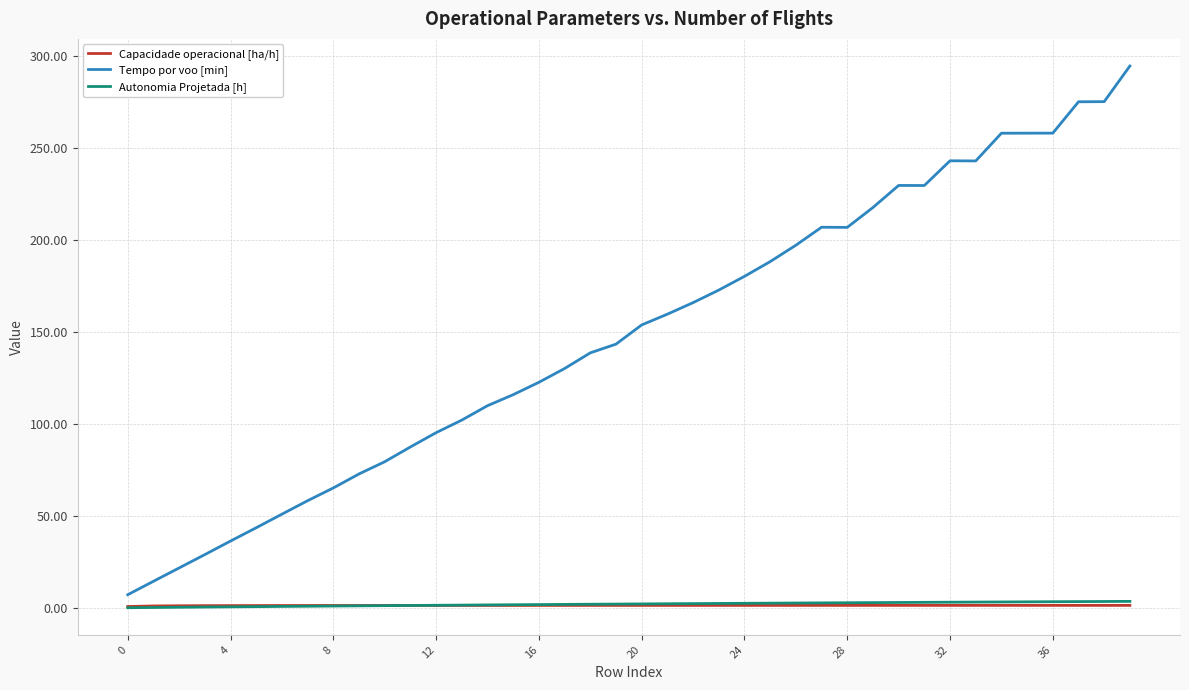

What is the greatest value displayed?

294.8